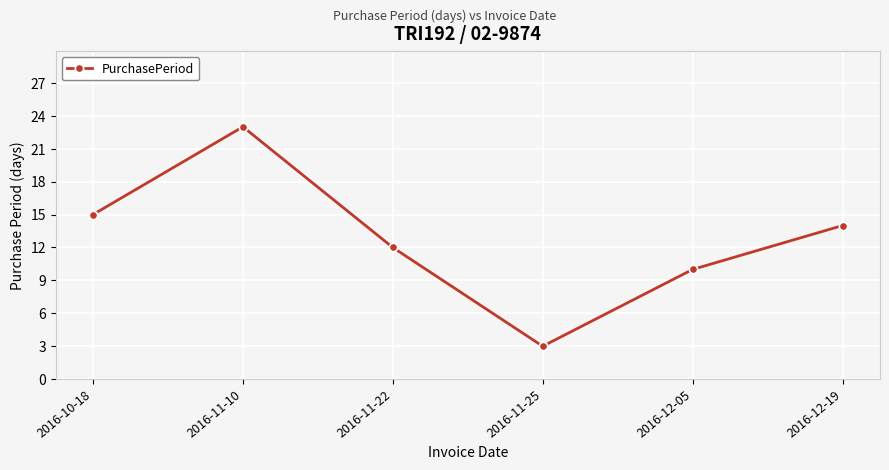

Is it true that the value at 2016-11-10 is 31?

False